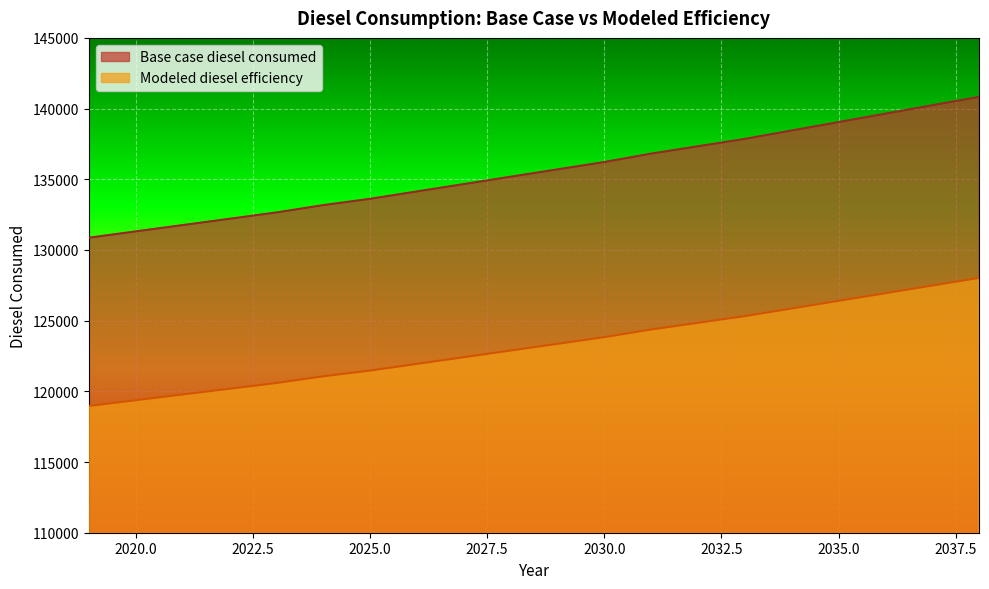

Which series has the largest range (max minus min)?

Base case diesel consumed